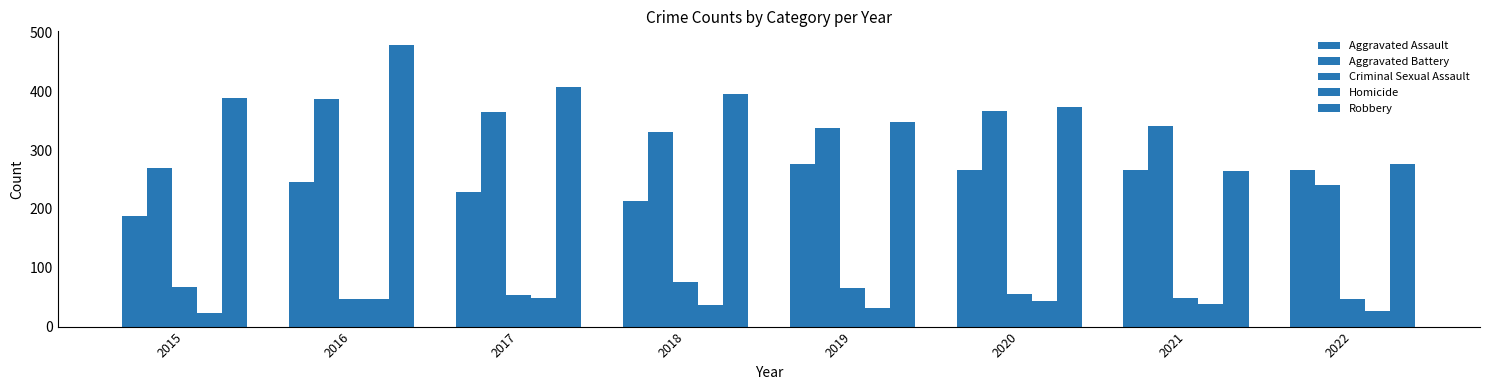

At which category is the sum across all series the highest?

2016